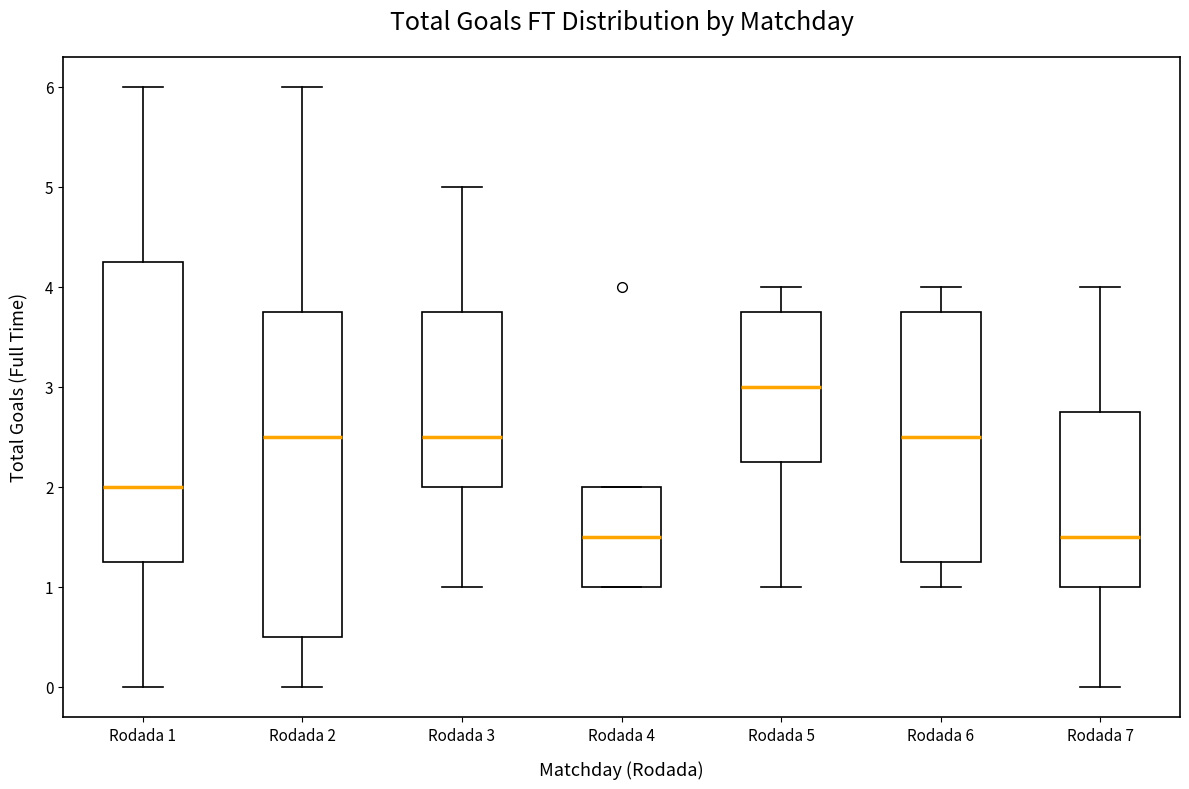

Reading left to right, transcribe this box plot: for each box, give where its median line is, the range the box spans, and where its two whiskers end, as read against the y-axis. The values are not printed on the chart, so give them approximately, as read against the axis.

Rodada 1: median 2.0, box 1.3 to 4.3, whiskers 0.0 to 6.0
Rodada 2: median 2.5, box 0.5 to 3.8, whiskers 0.0 to 6.0
Rodada 3: median 2.5, box 2.0 to 3.8, whiskers 1.0 to 5.0
Rodada 4: median 1.5, box 1.0 to 2.0, whiskers 1.0 to 2.0
Rodada 5: median 3.0, box 2.3 to 3.8, whiskers 1.0 to 4.0
Rodada 6: median 2.5, box 1.3 to 3.8, whiskers 1.0 to 4.0
Rodada 7: median 1.5, box 1.0 to 2.8, whiskers 0.0 to 4.0